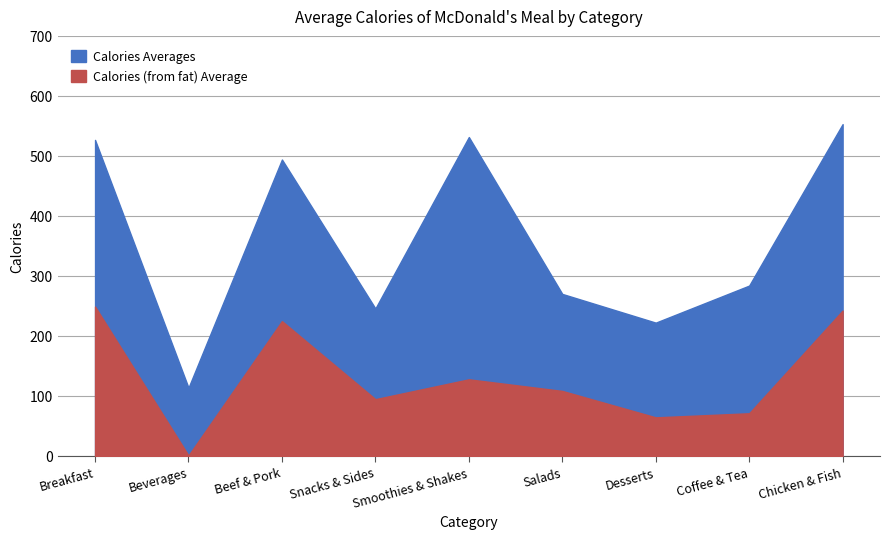

What is the minimum value shown in the chart?

0.7